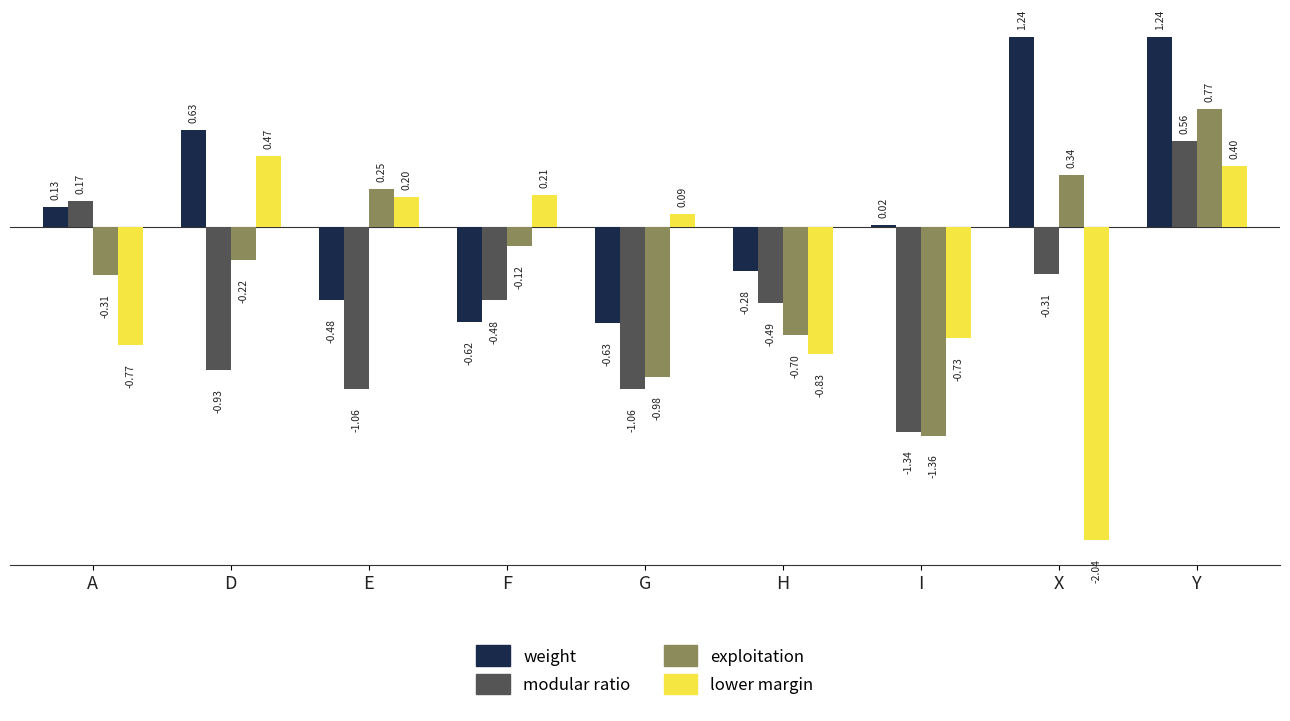

Is the value of weight at E greater than the value of lower margin at X?

Yes